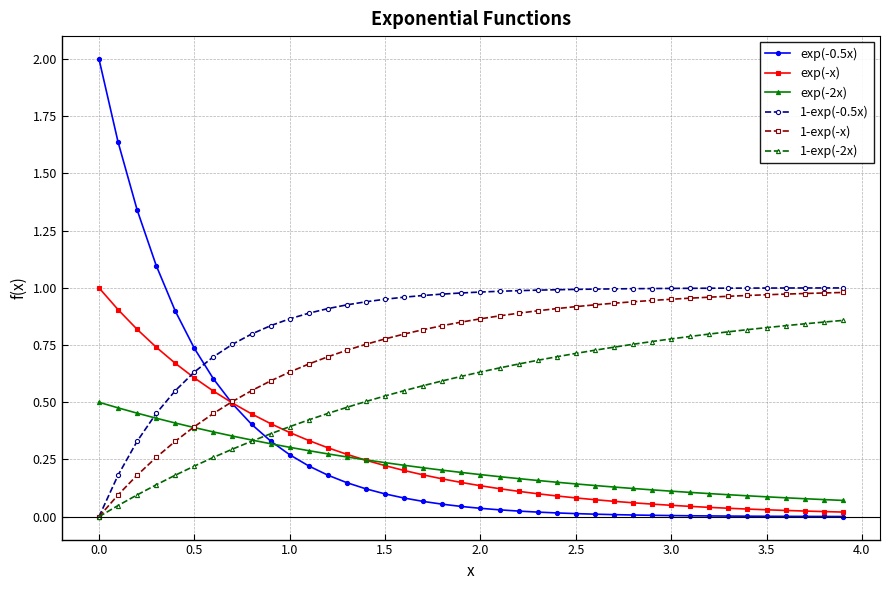

Which series has the largest total across all categories?

1-exp(-0.5x)